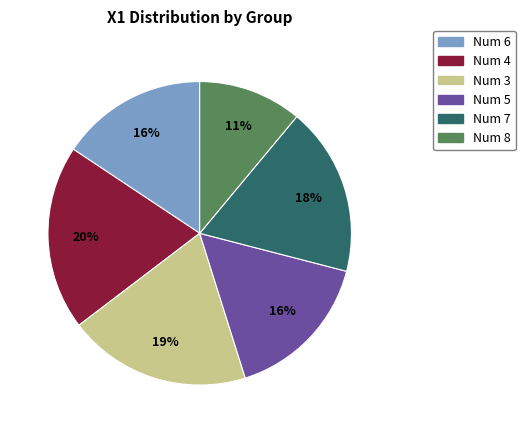

To the nearest percent, what is the difference between the largest and smallest slice percentages?

9%